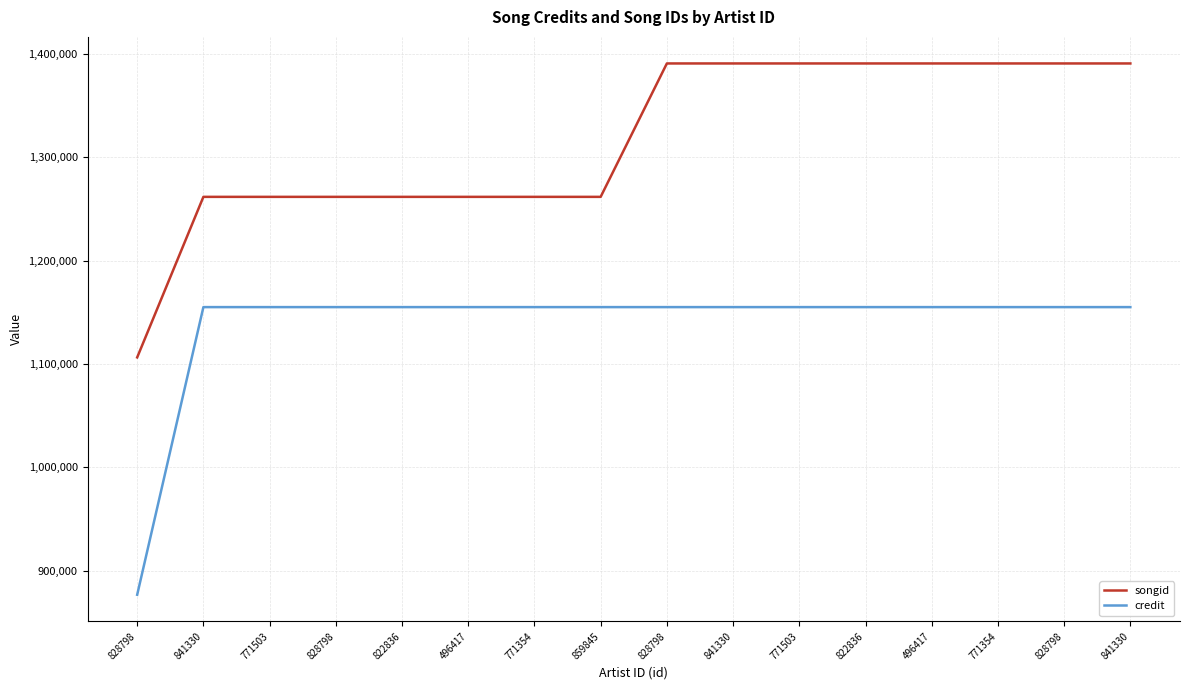

List the labels in order of songid value, smallest first.

828798, 841330, 771503, 828798, 822836, 496417, 771354, 859845, 828798, 841330, 771503, 822836, 496417, 771354, 828798, 841330